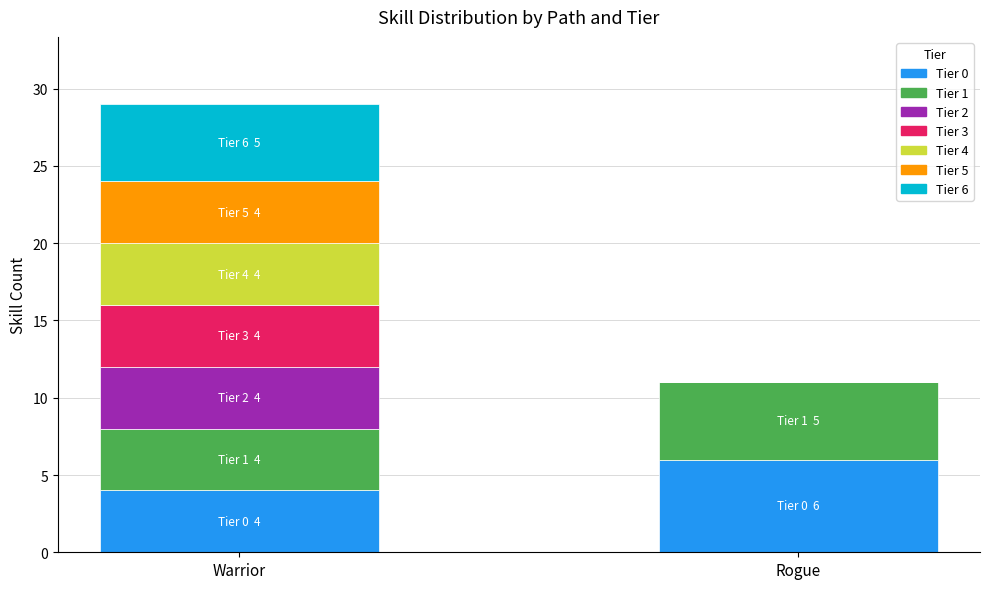

What is the total value across all series at Rogue?

11